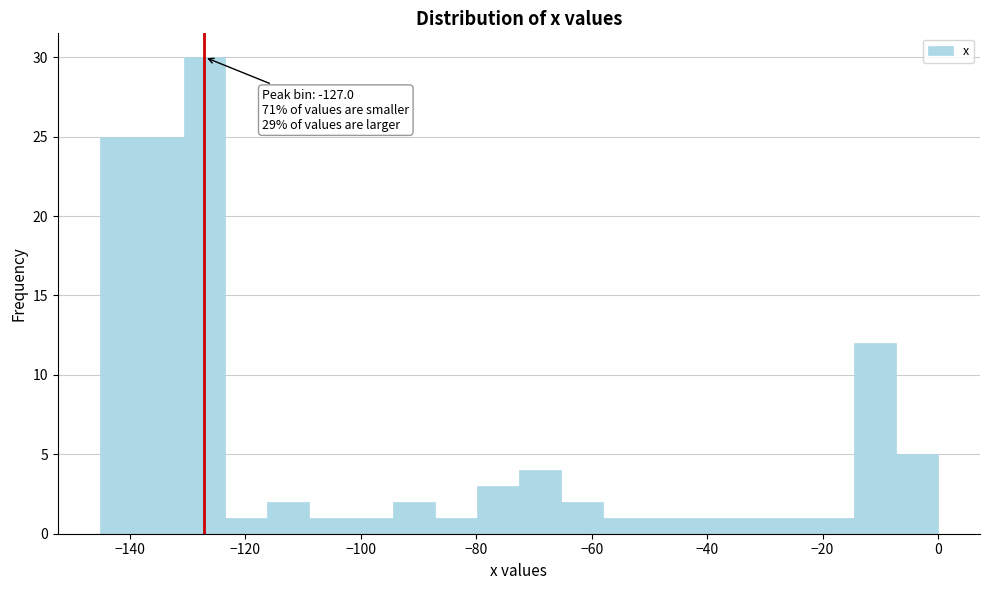

Read against the x-axis, roughly where is the centre of the tallest bar?

-128